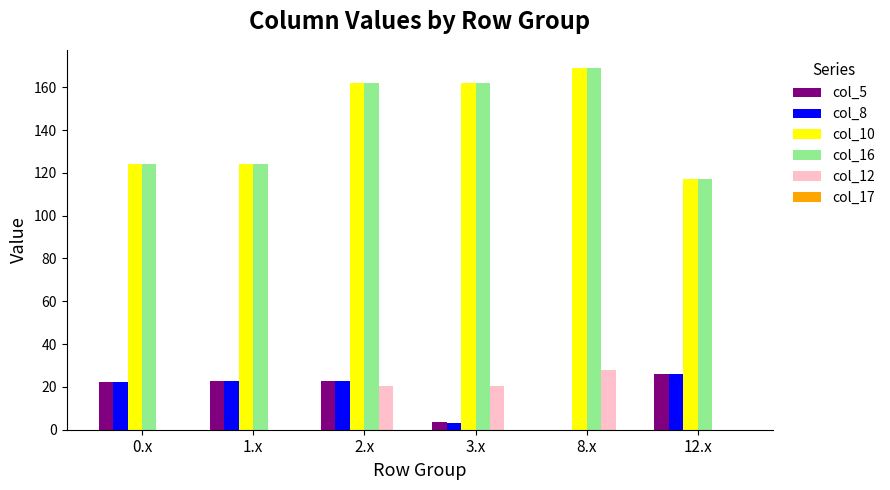

What is the maximum value shown in the chart?

169.0